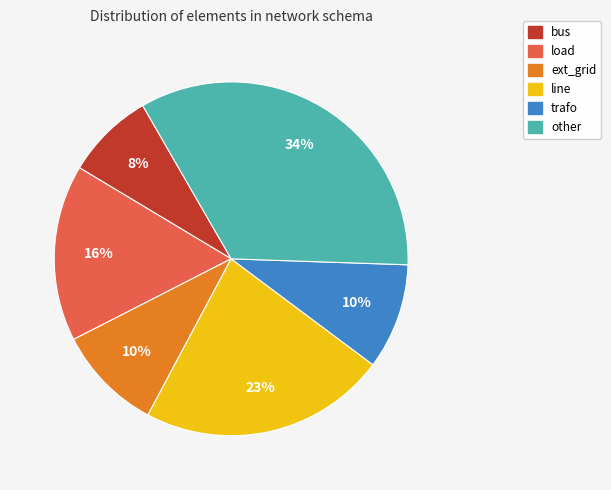

Do load and line together represent more than half of the pie?

No